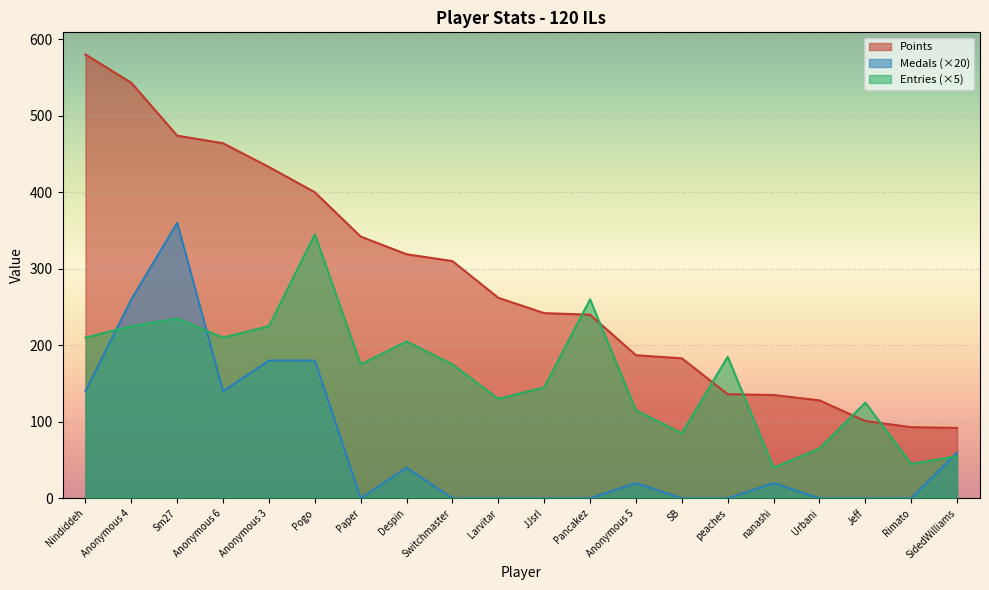

True or false: Entries has a value of 323 at Sm27.

False